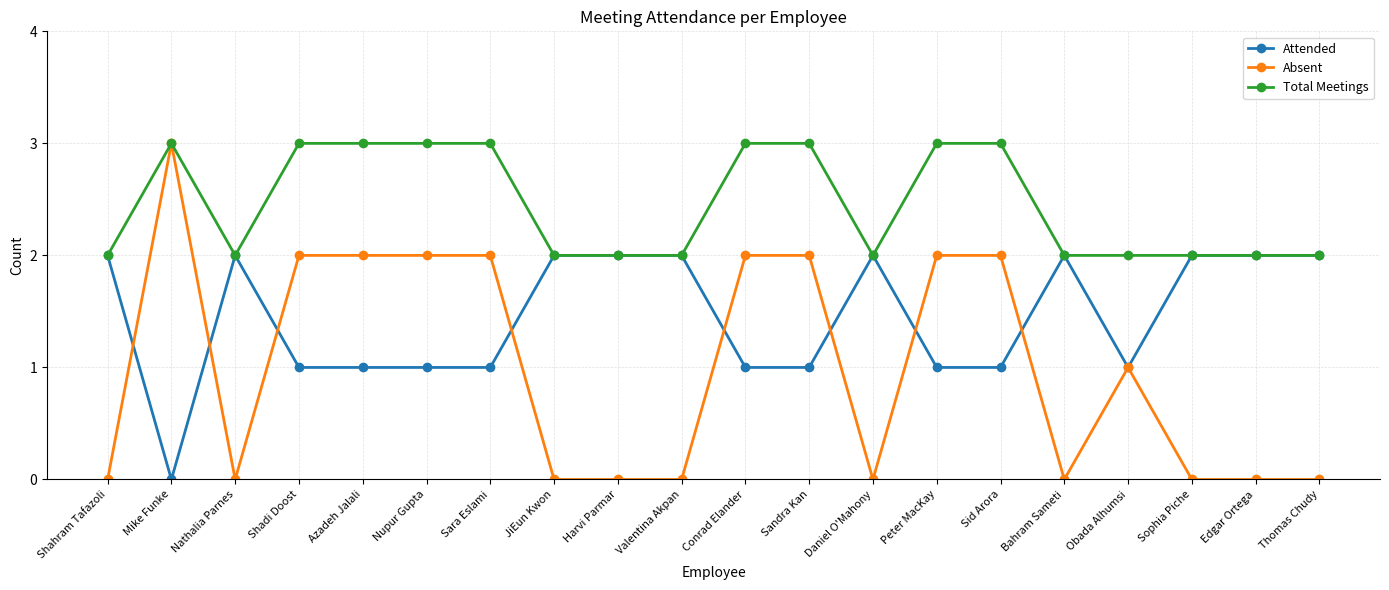

Rank the series by their average value, from highest to lowest.

Total Meetings, Attended, Absent